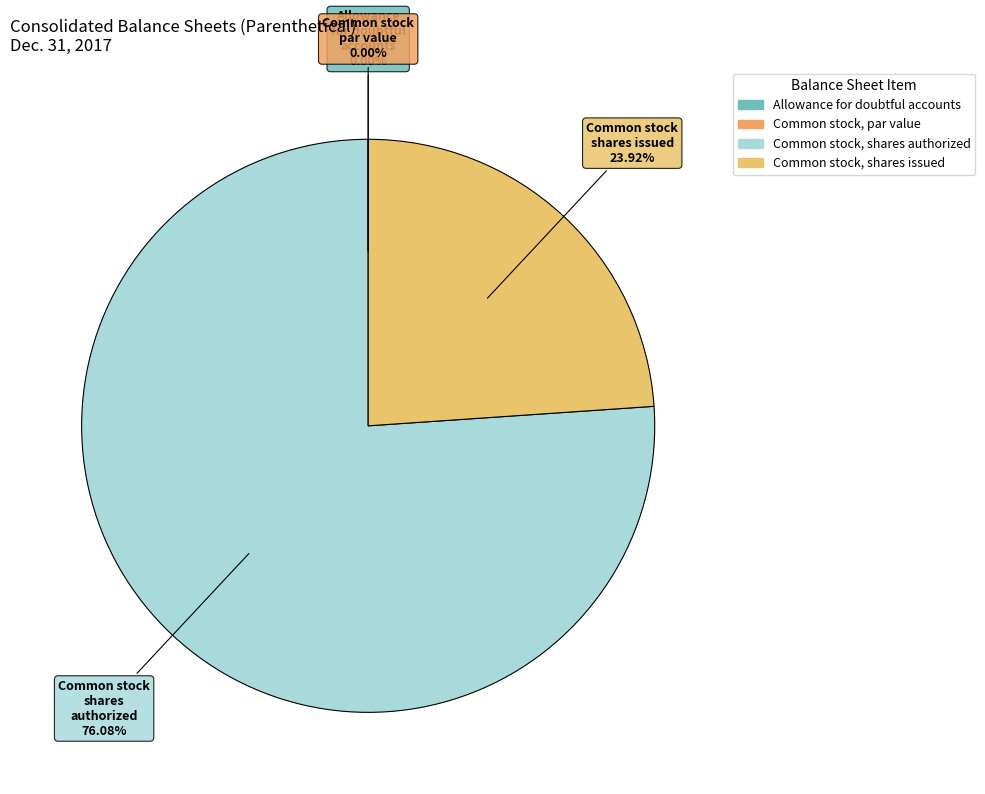

What is the smallest slice in the pie chart?

Common stock, par value